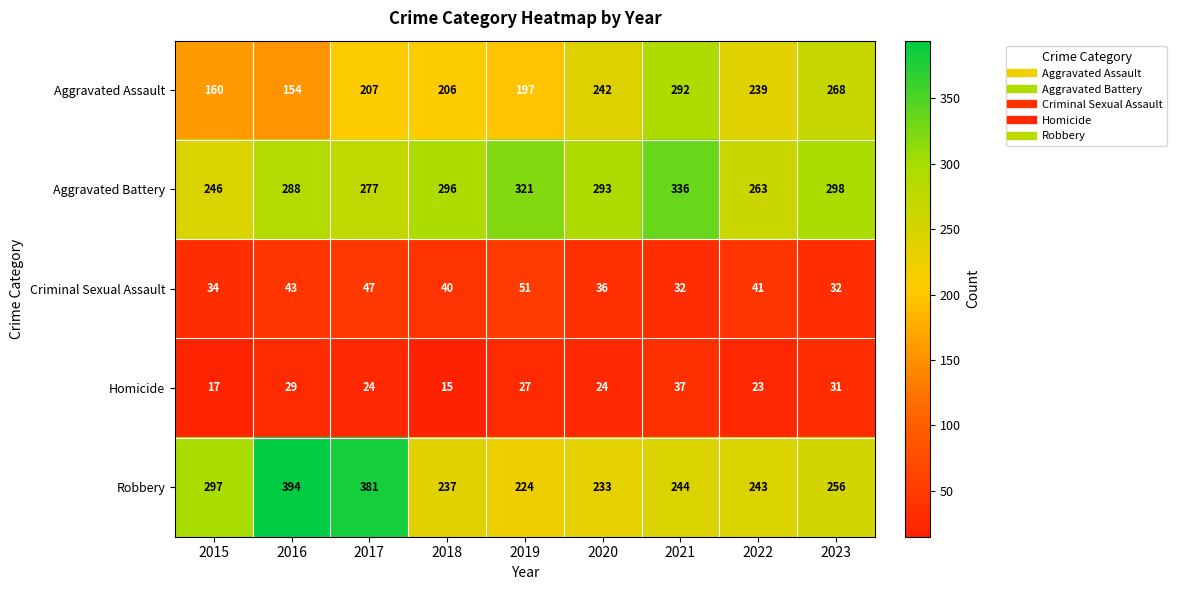

What is the total value across all series at 2018?

794